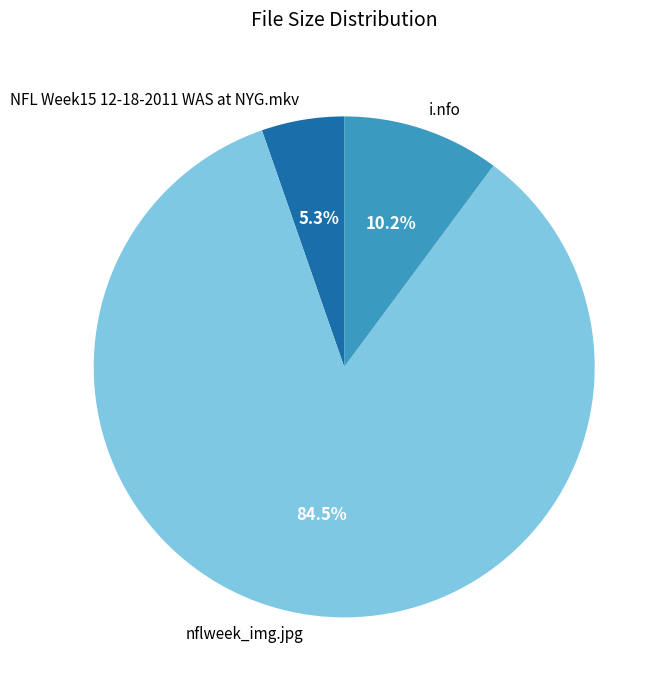

What percentage is NOT represented by NFL Week15 12-18-2011 WAS at NYG.mkv?

94.7%